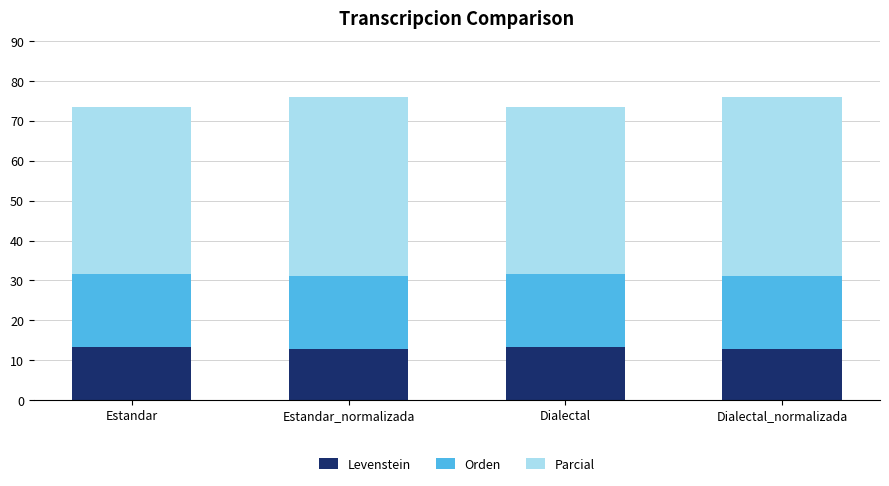

What is the lowest value of the Levenstein series?

12.9